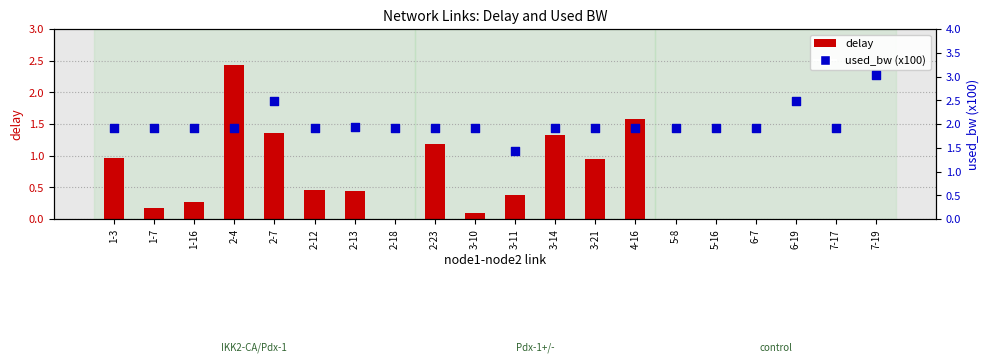

Which series has the largest total across all categories?

used_bw (x100)